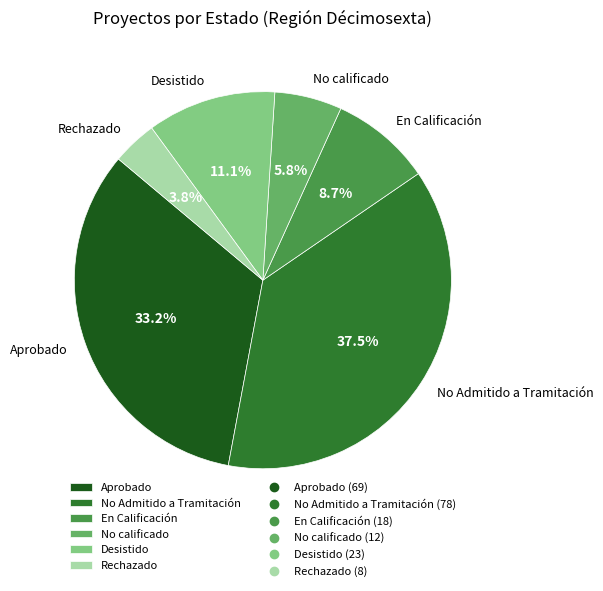

Count the number of slices in the pie.

6